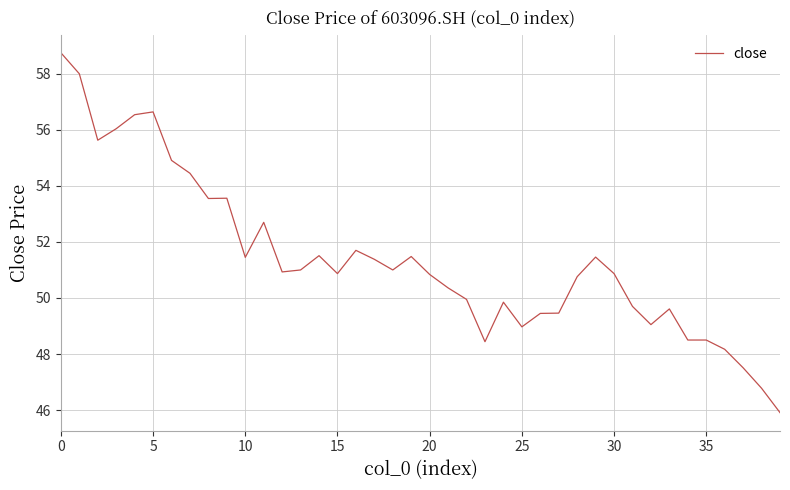

What is the smallest value displayed?

45.9